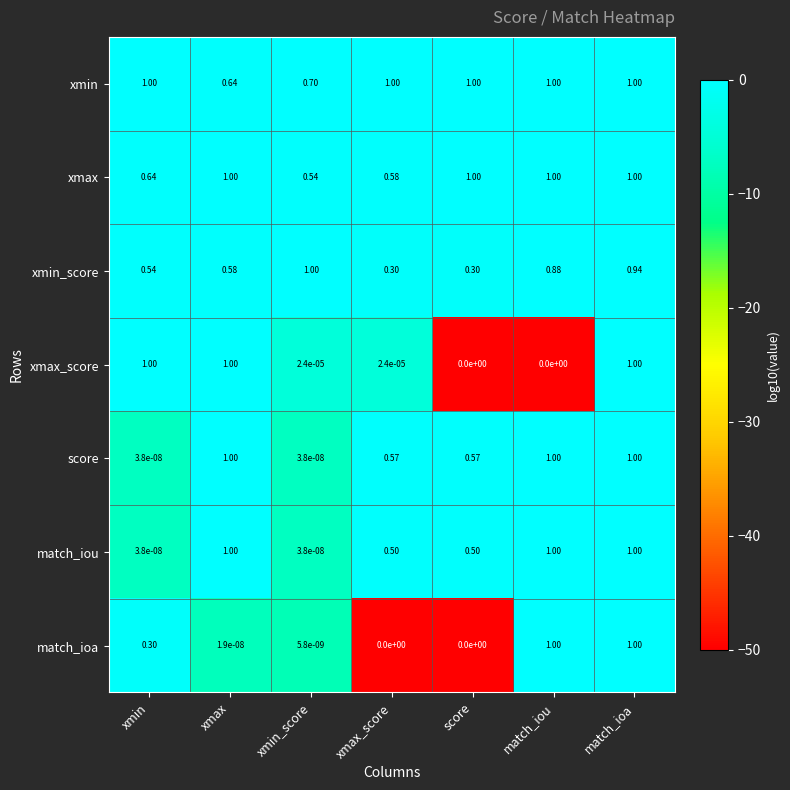

Where is xmax nearest to the value 0?

xmin_score